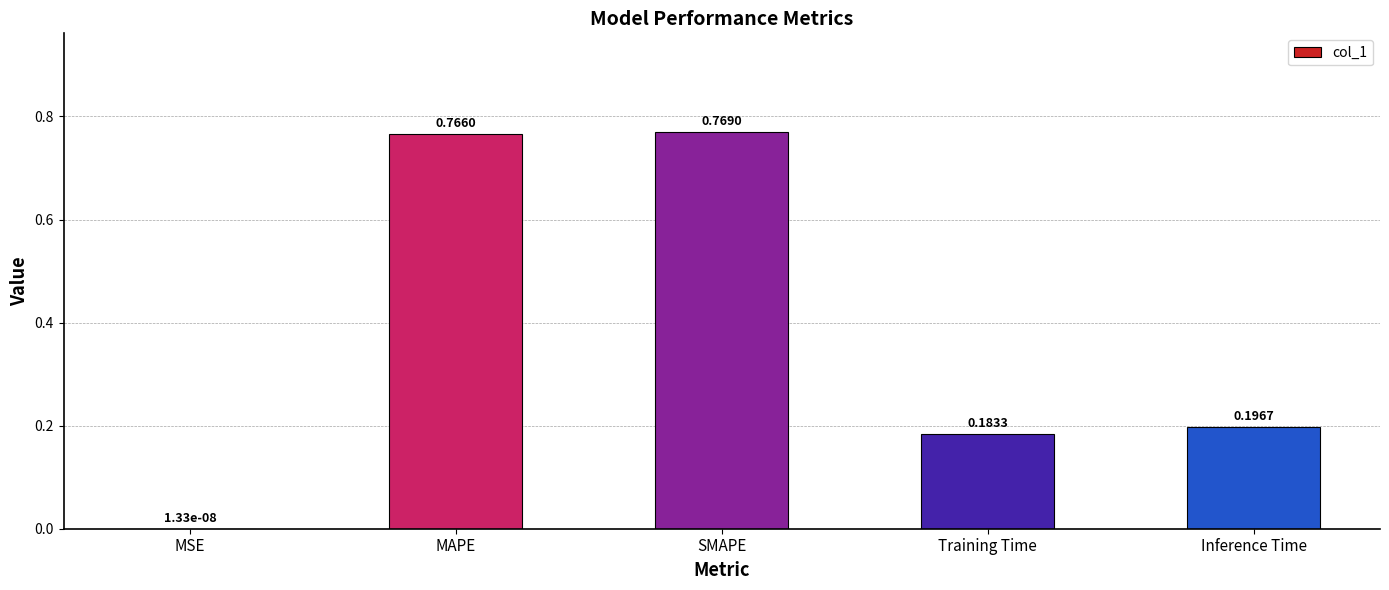

What is the sum of all values?

1.9